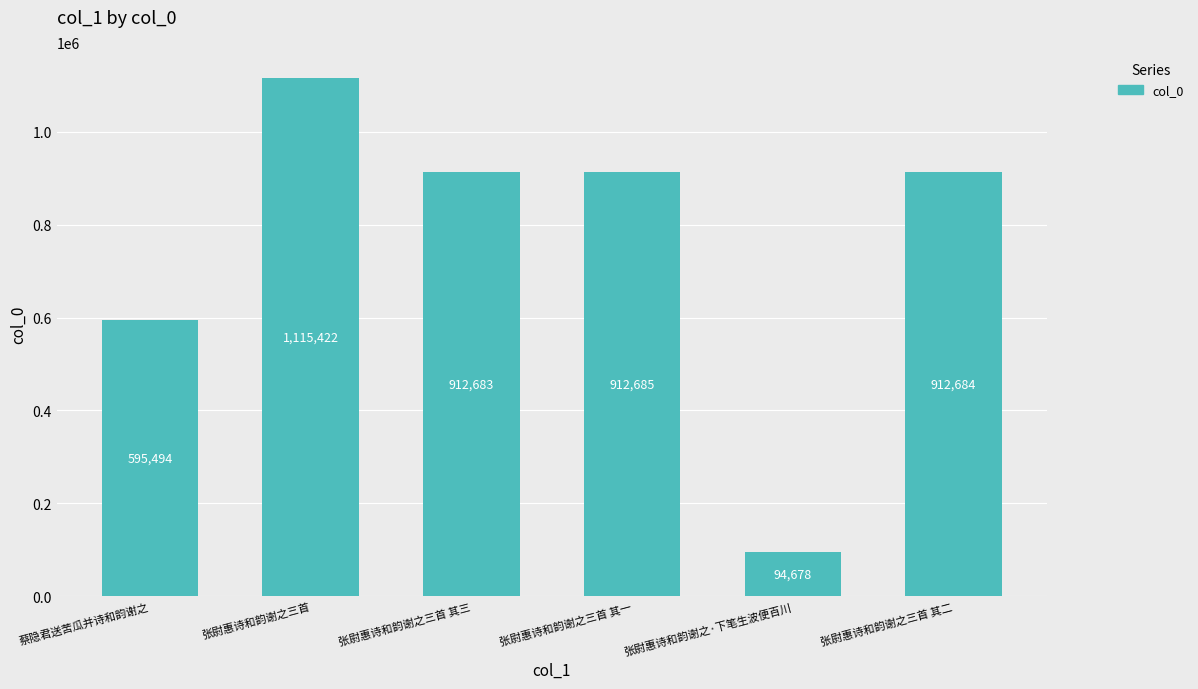

Does the chart contain any negative values?

No